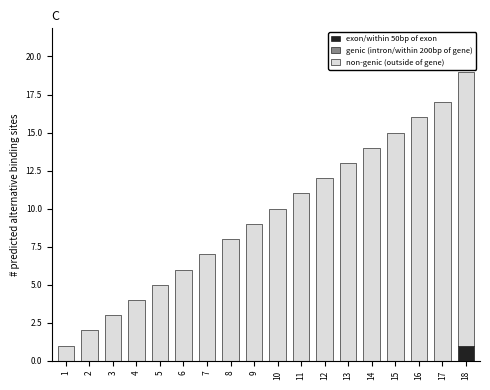

At which category is the sum across all series the highest?

18